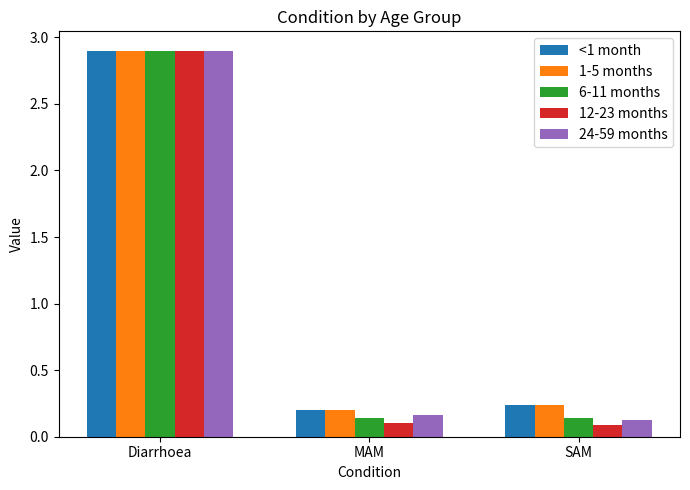

Is the value of <1 month at MAM greater than the value of 6-11 months at Diarrhoea?

No